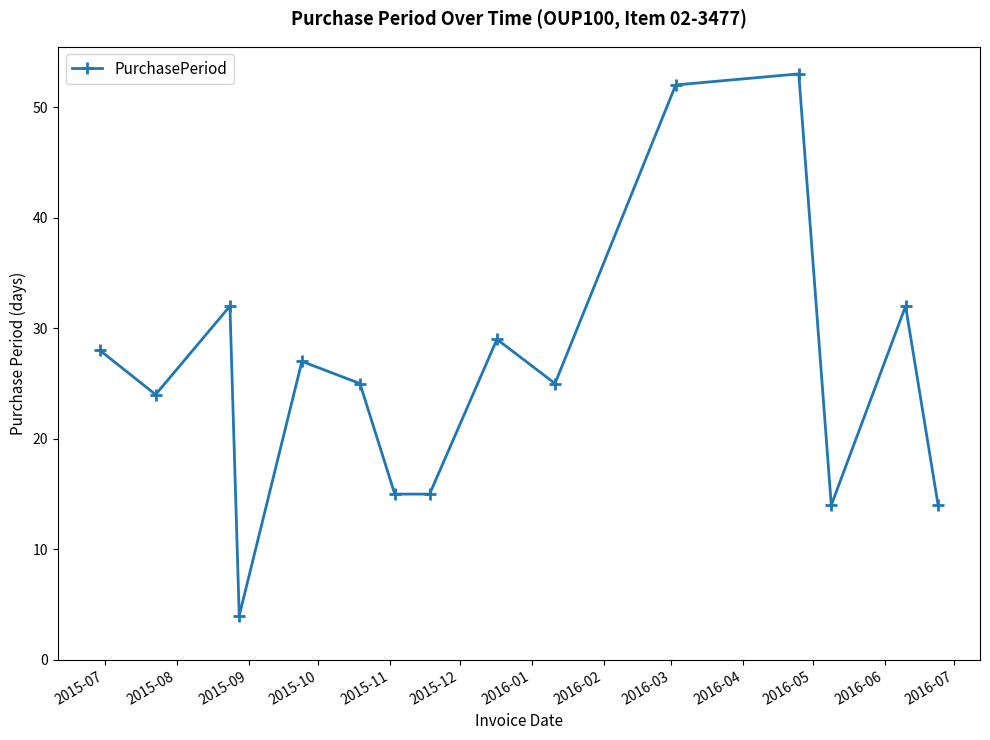

Reading right to left, extract all data points from this chart.

14	32	14	53	52	25	29	15	15	25	27	4	32	24	28